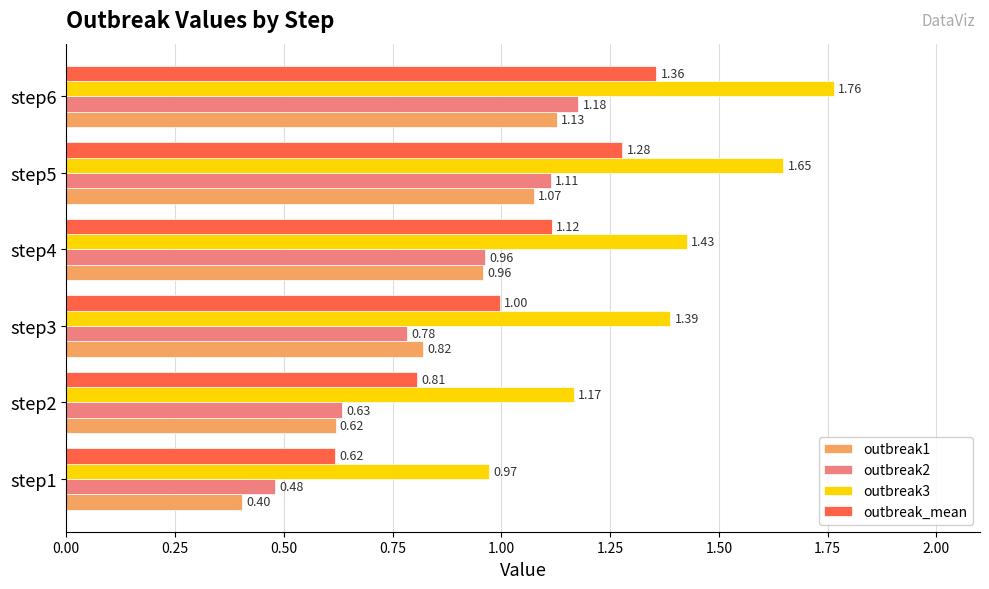

How many values in the outbreak_mean series exceed 1?

3